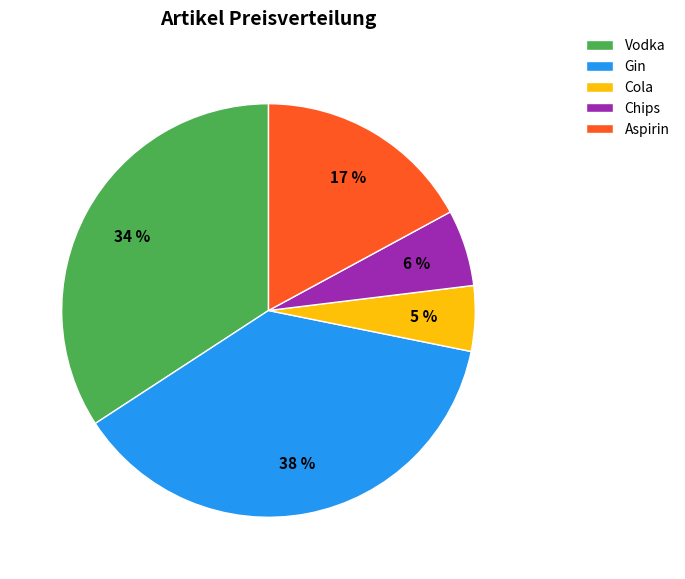

The Chips slice represents 17% of the pie. True or false?

False